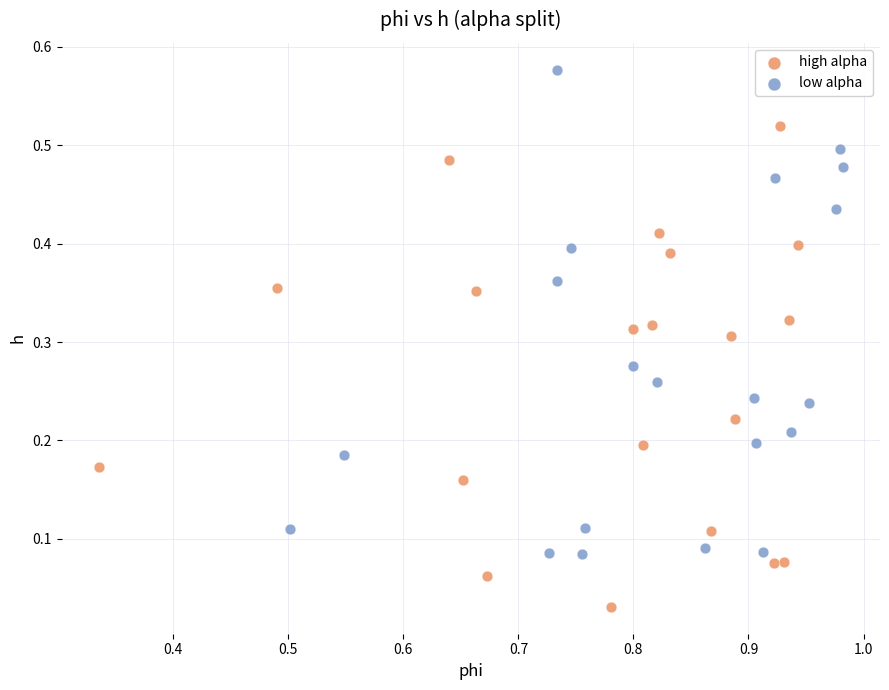

What are all the series names shown in the legend?

high alpha, low alpha